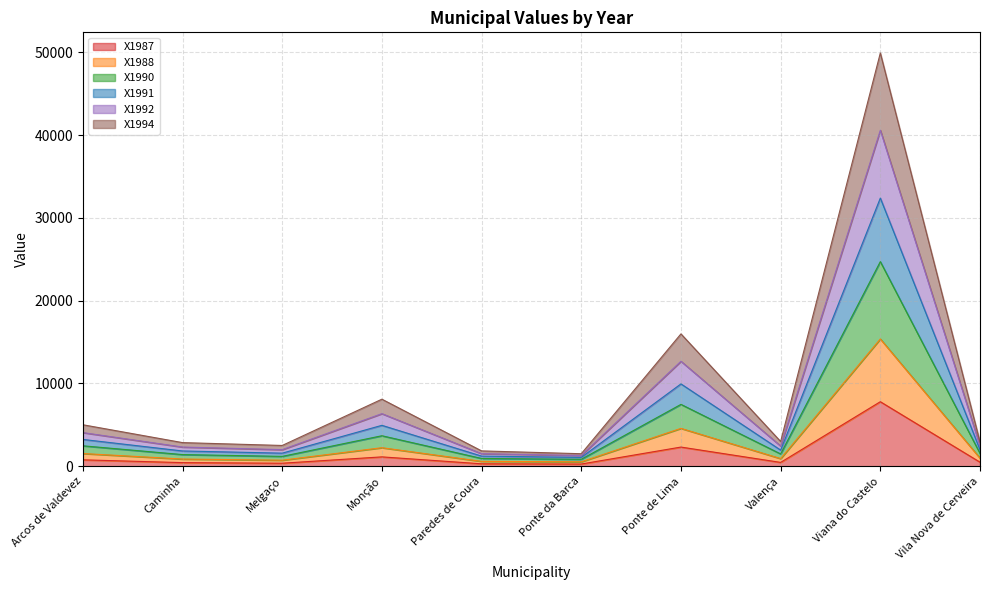

Does the chart have visible grid lines?

Yes